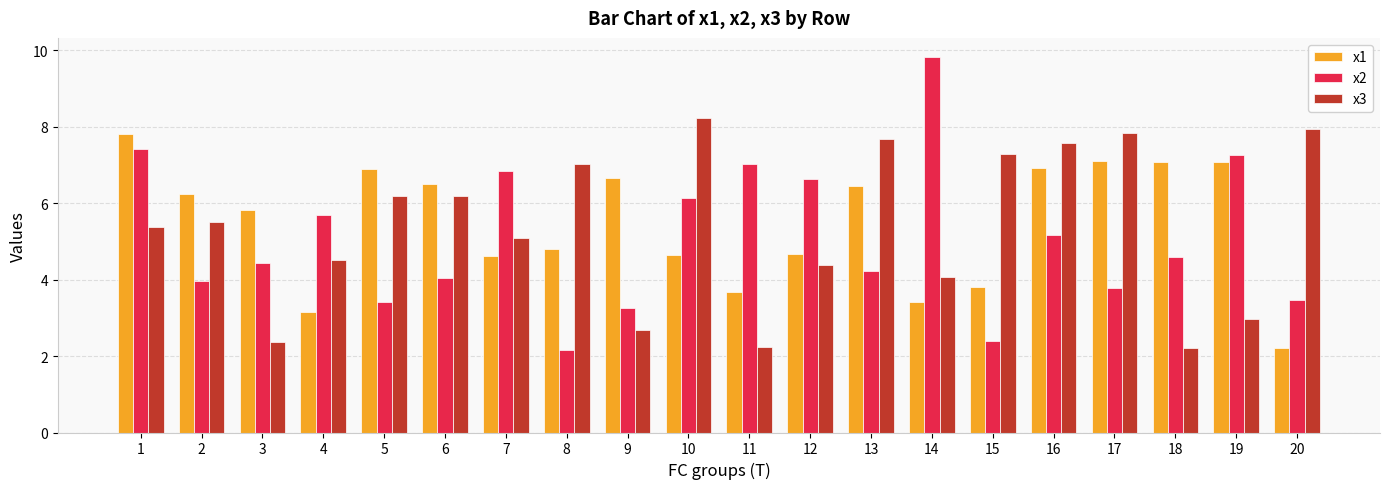

What is the value of the x1 bar at the 4th from the left?

3.2